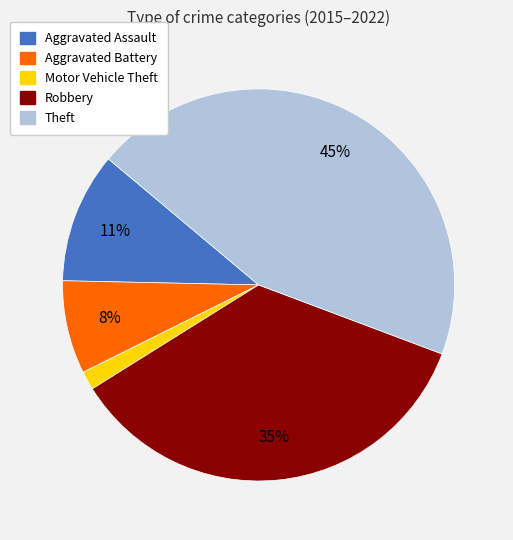

Do Aggravated Assault and Theft together represent more than half of the pie?

Yes